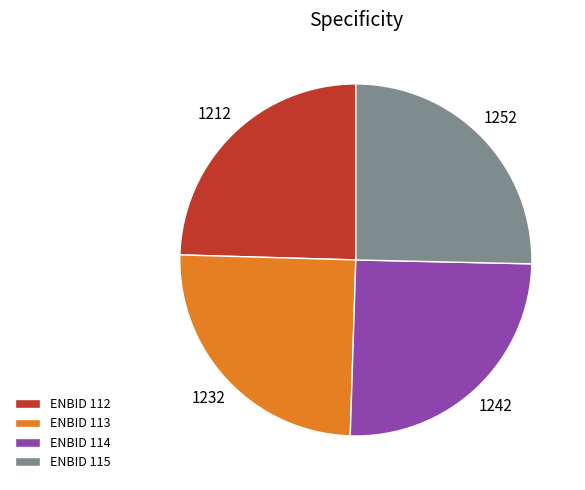

Do ENBID 114 and ENBID 115 together represent more than half of the pie?

Yes